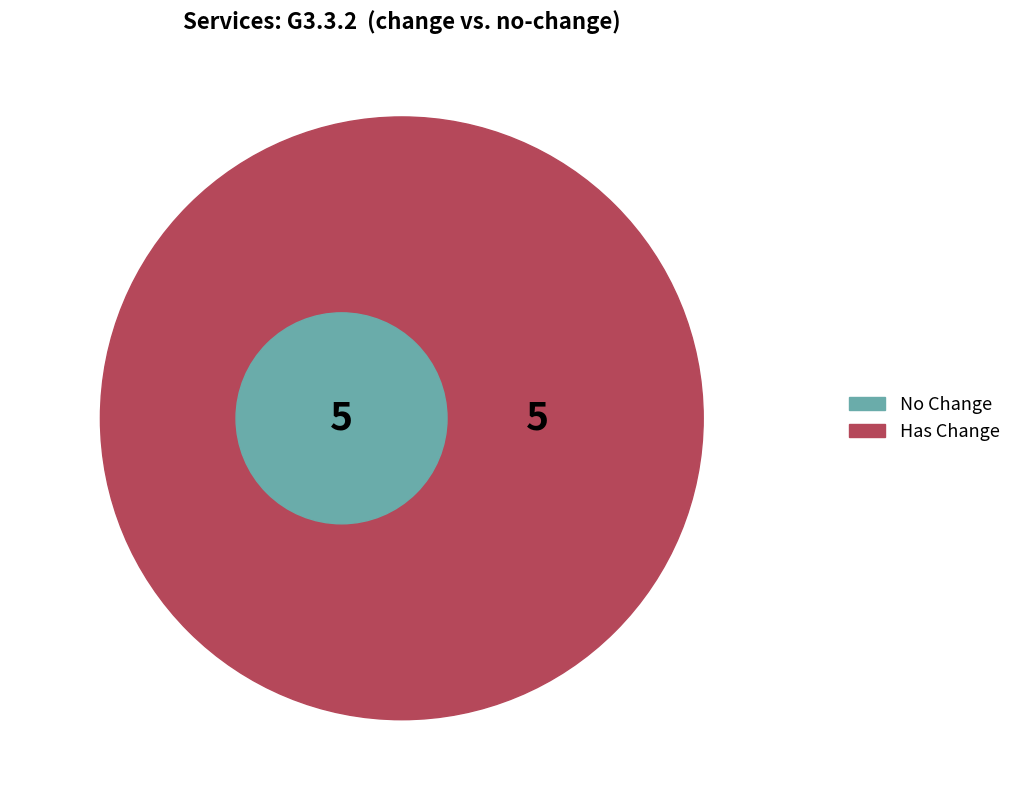

Is it true that service6 is 5% of the pie?

False